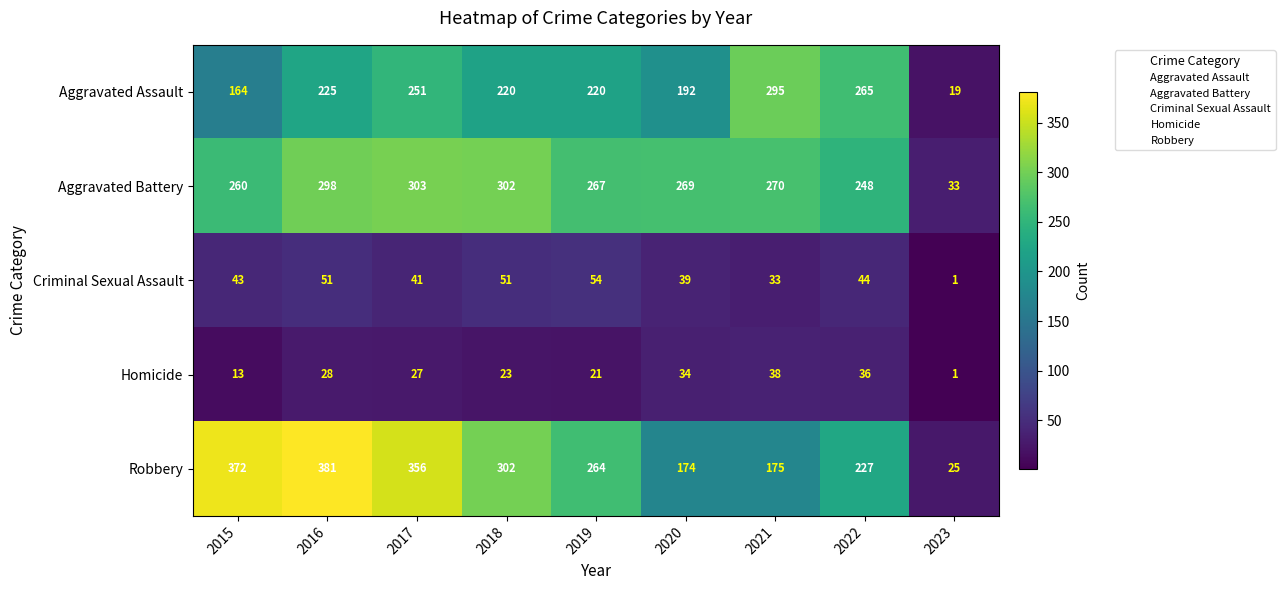

Which series has the largest range (max minus min)?

Robbery